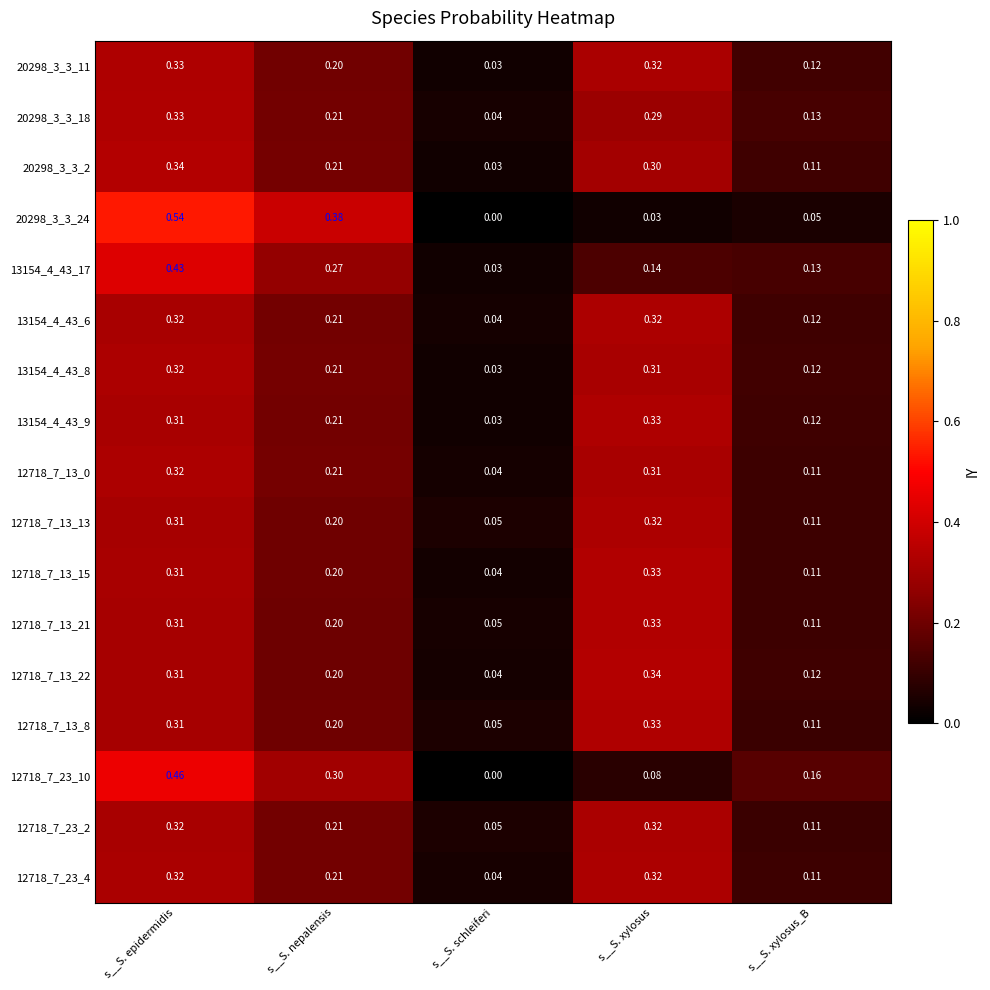

At which category is the sum across all series the highest?

s__S. epidermidis